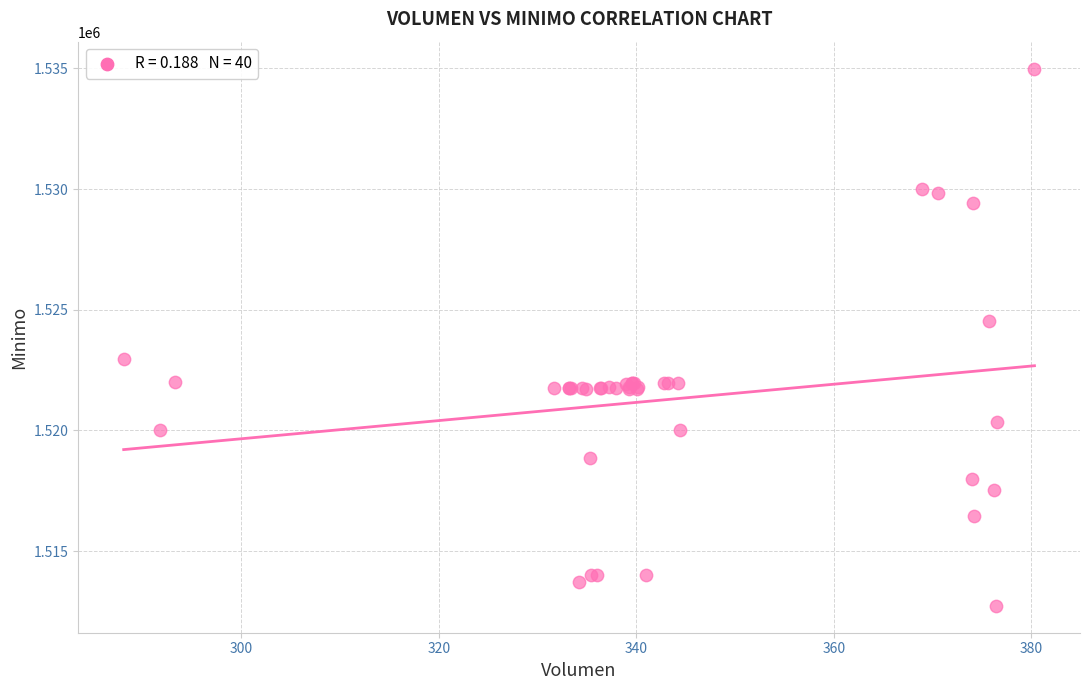

What Y value in the scatter plot is closest to 1523862?

1524513